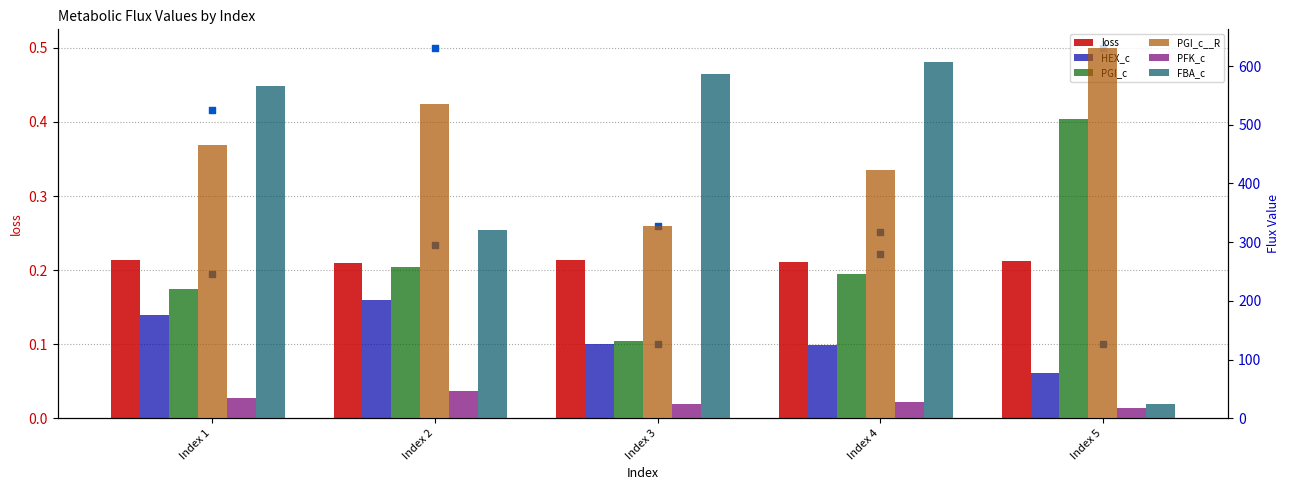

Is the value of HEX_c at Index 3 greater than the value of loss at Index 1?

Yes